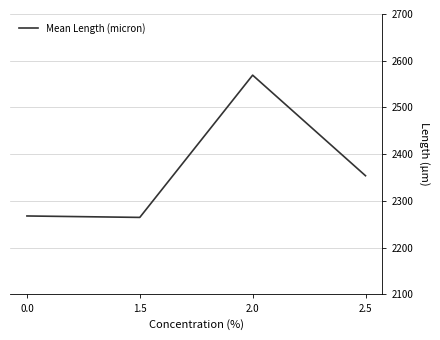

What is the smallest value displayed?

2264.9